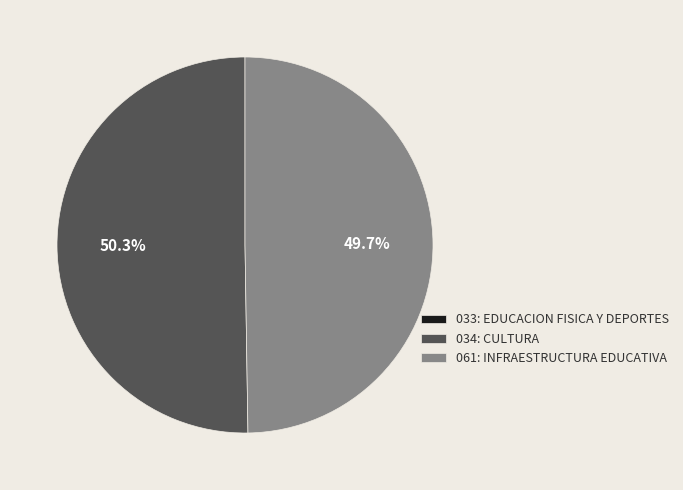

To the nearest percent, what percentage of the pie is 034: CULTURA?

50%